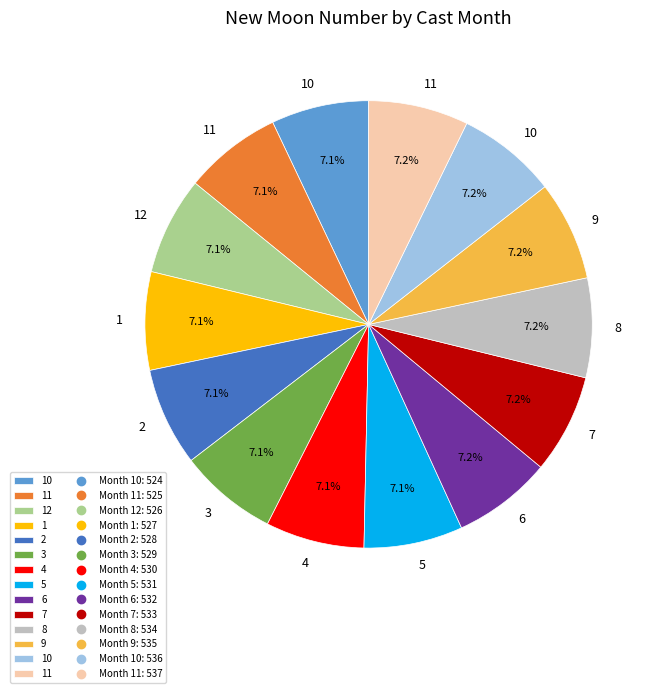

Is there any slice that represents more than half of the pie?

No